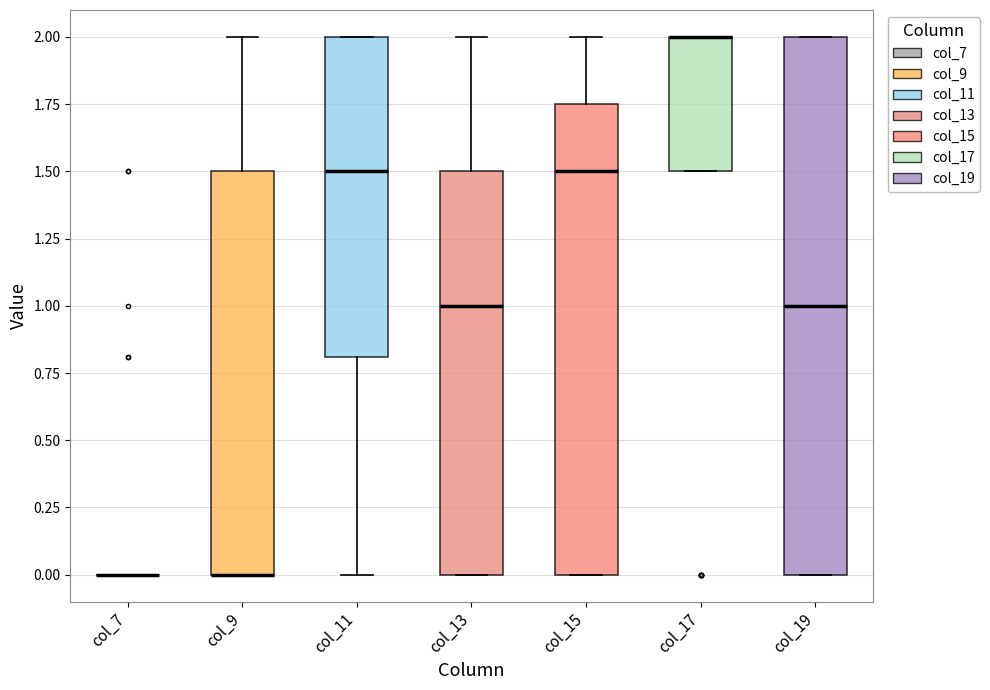

Which box is the tallest, from its lower edge to its upper edge?

col_19